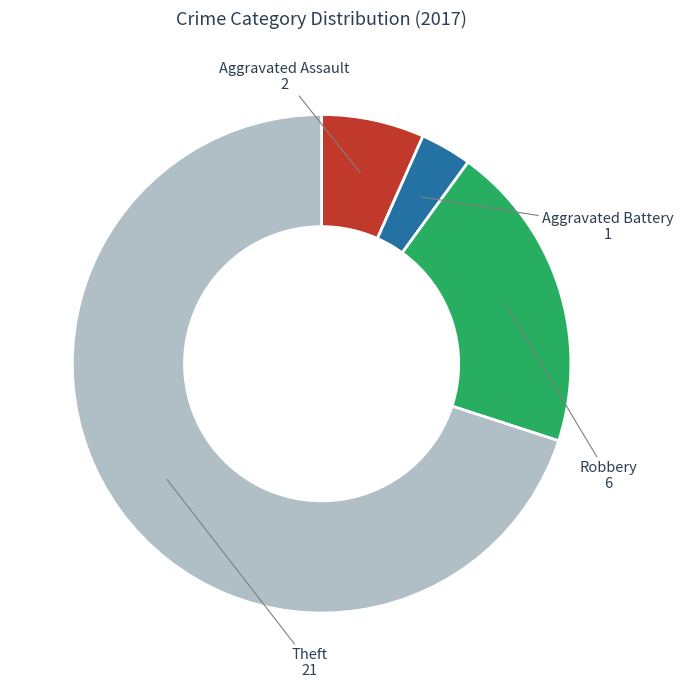

Which category has the smallest portion of the pie?

Aggravated Battery